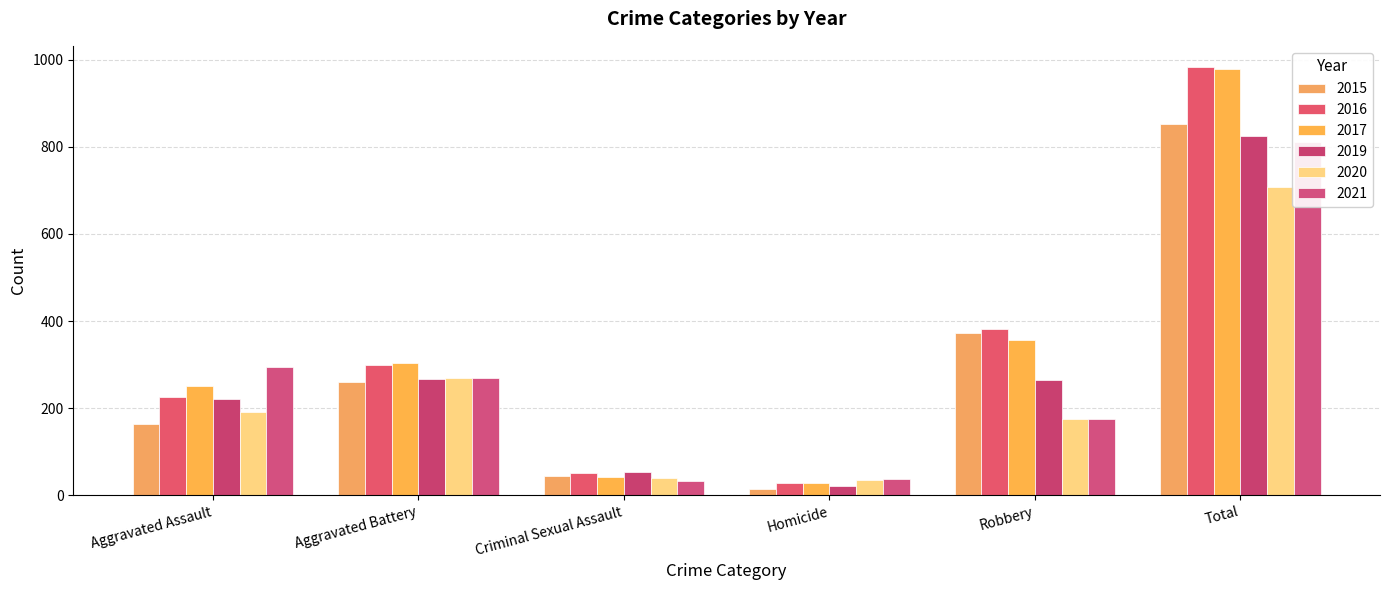

Is it true that 2017 equals 90 at Aggravated Assault?

False